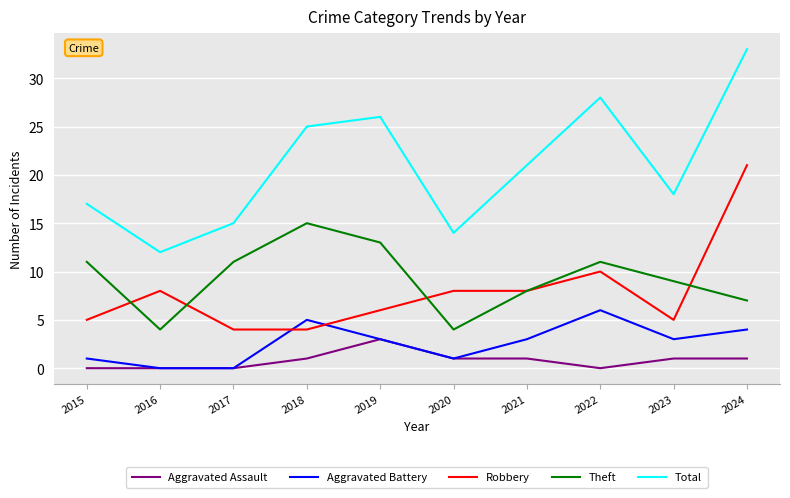

At which category is the sum across all series the highest?

2024